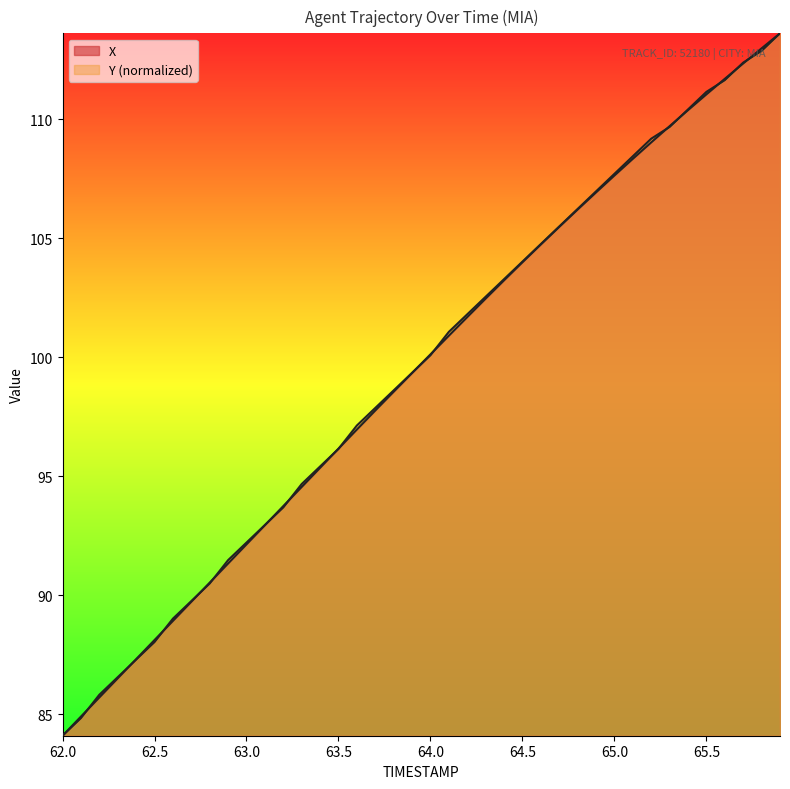

What is the total value across all series at 63.7?

195.6